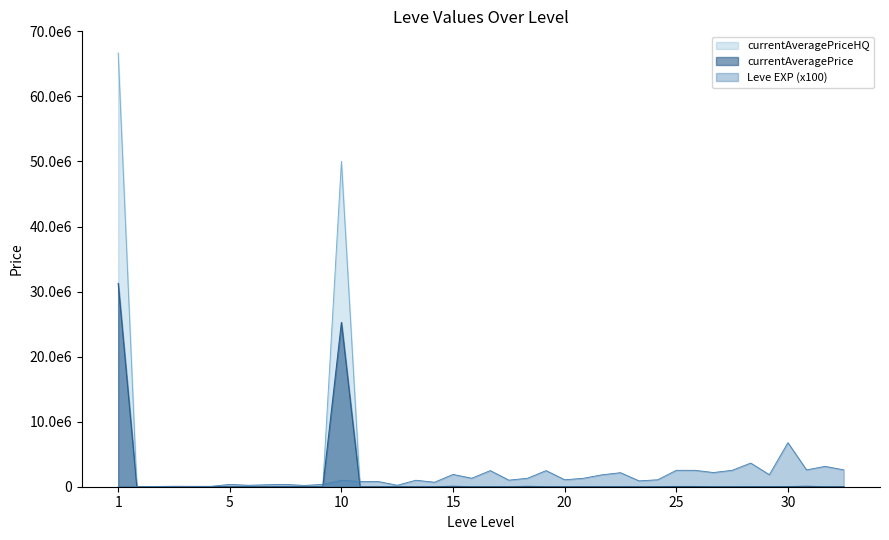

Which category has the highest value across all series?

1